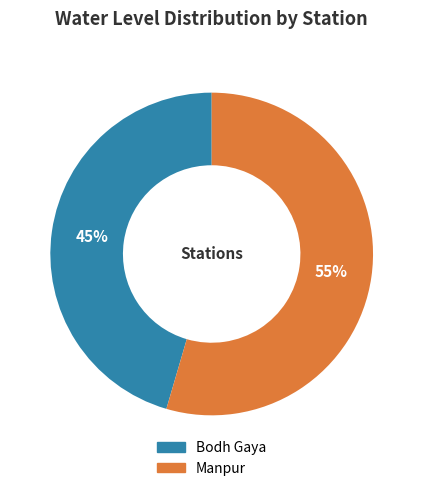

To the nearest percent, what percentage of the pie is Bodh Gaya?

45%